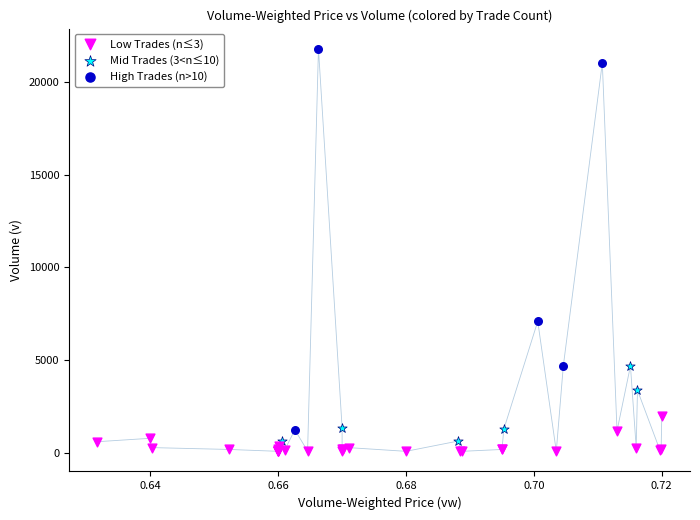

Which series contains the highest Y value?

High Trades (n>10)